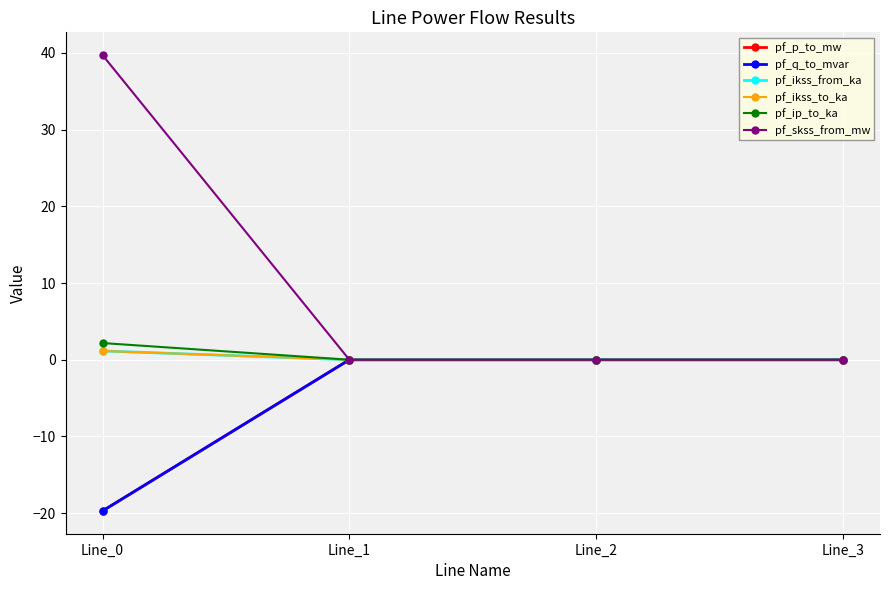

Reading left to right, transcribe all the data shown in this chart.

pf_p_to_mw: -19.7	-0.0	-0.0	0.0
pf_q_to_mvar: -19.7	0.0	0.0	0.0
pf_ikss_from_ka: 1.1	0.0	0.0	0.0
pf_ikss_to_ka: 1.1	0.0	0.0	0.0
pf_ip_to_ka: 2.2	0.0	0.0	0.0
pf_skss_from_mw: 39.7	0.0	0.0	0.0